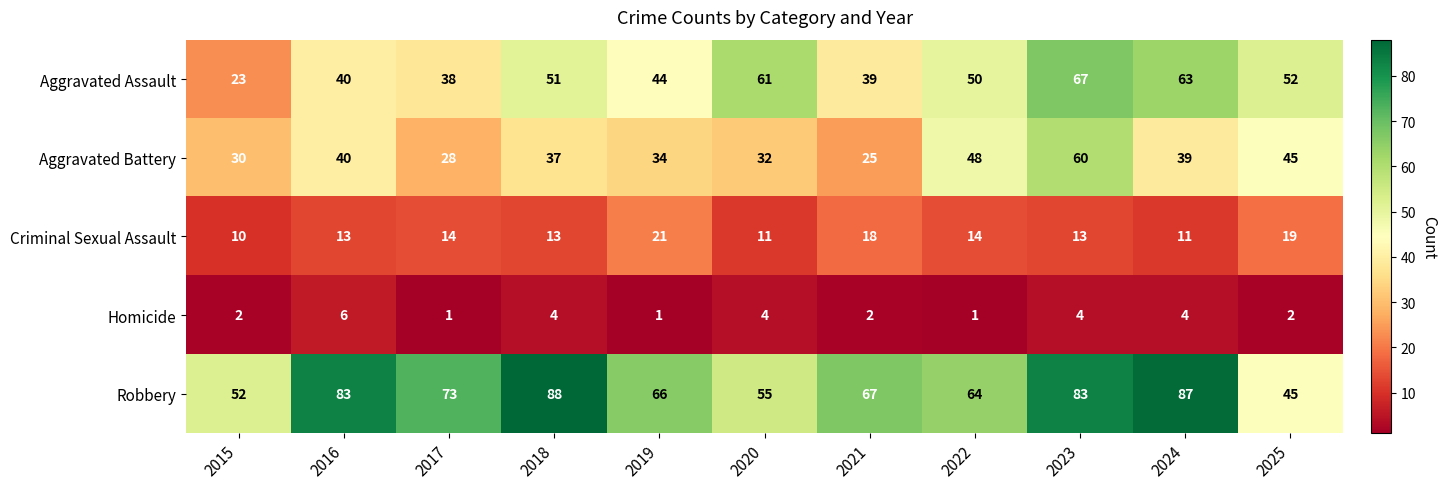

Which series has the largest total across all categories?

Robbery